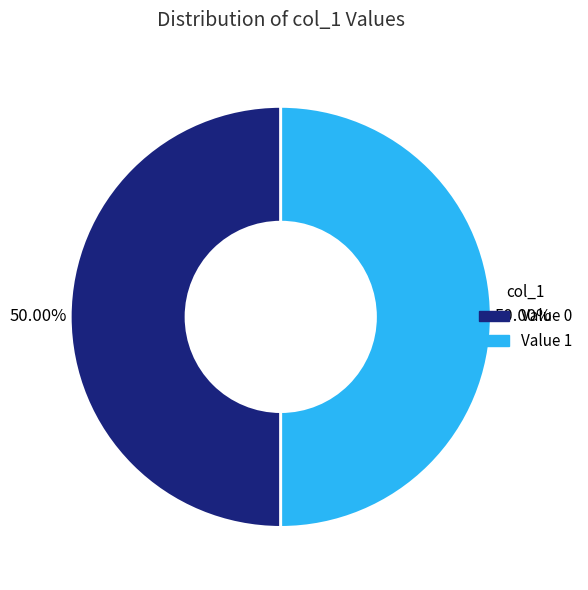

To the nearest percent, what is the average slice percentage?

50%